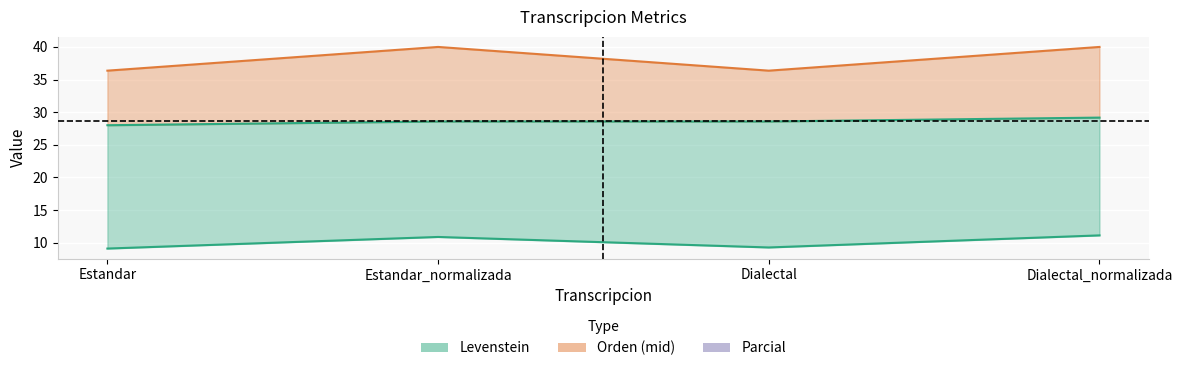

Rank the series at Estandar from highest to lowest value.

Parcial, Orden, Levenstein